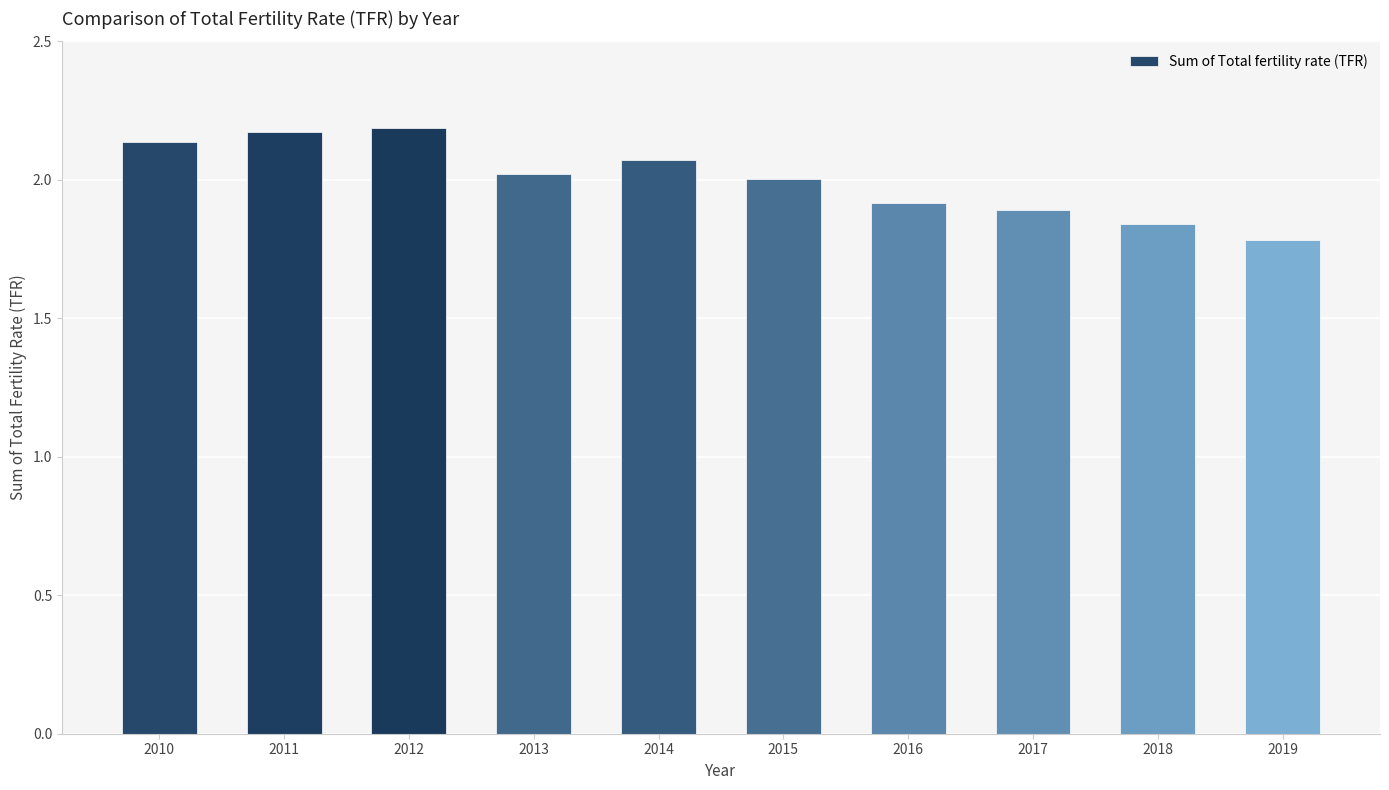

What is the change in value from 2010 to 2014?

-0.1